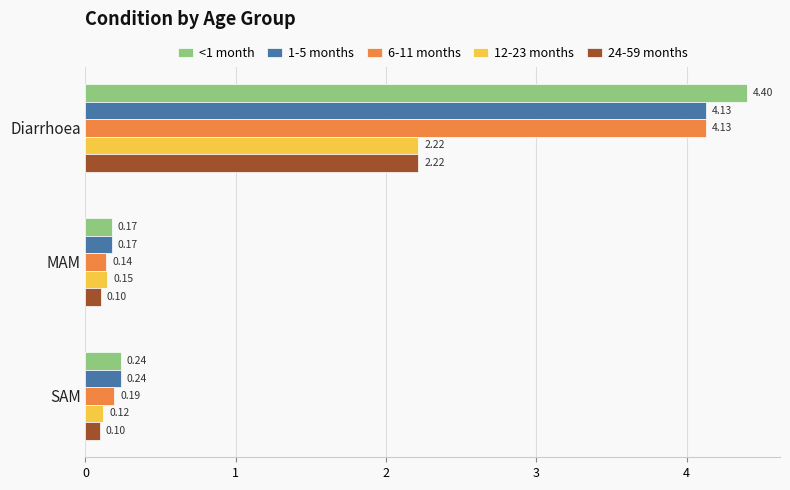

Rank the categories by 12-23 months value from lowest to highest.

SAM, MAM, Diarrhoea